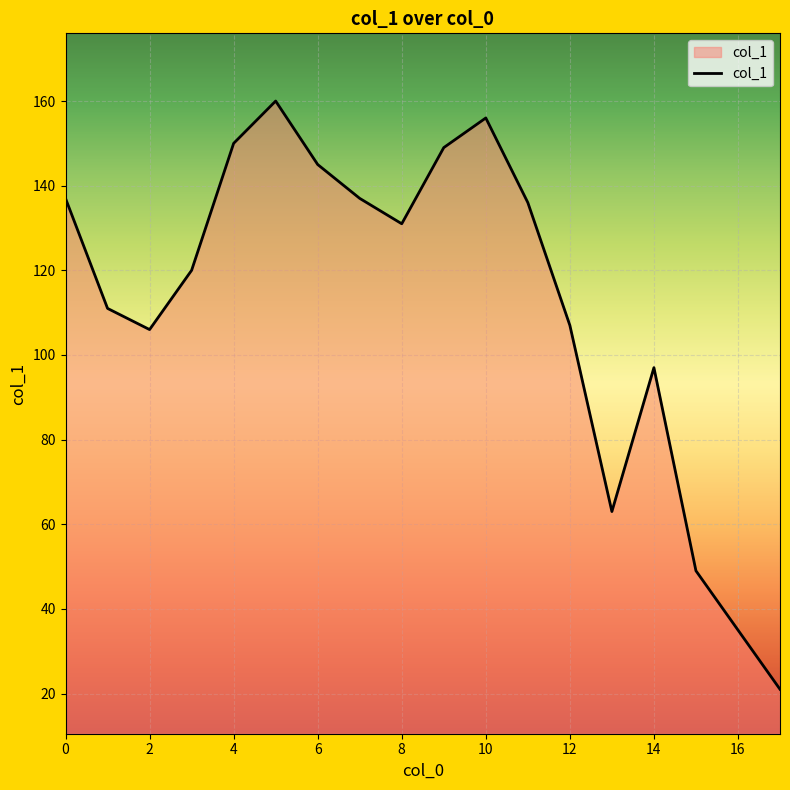

Does the chart display data point markers on the line(s)?

No